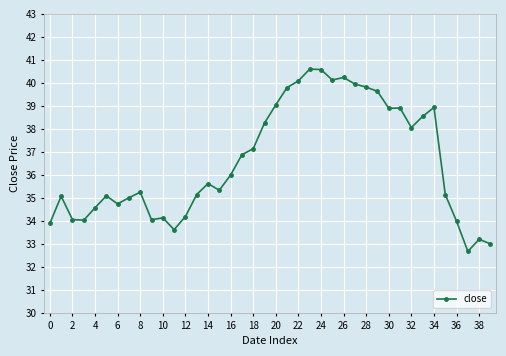

What is the greatest value displayed?

40.6